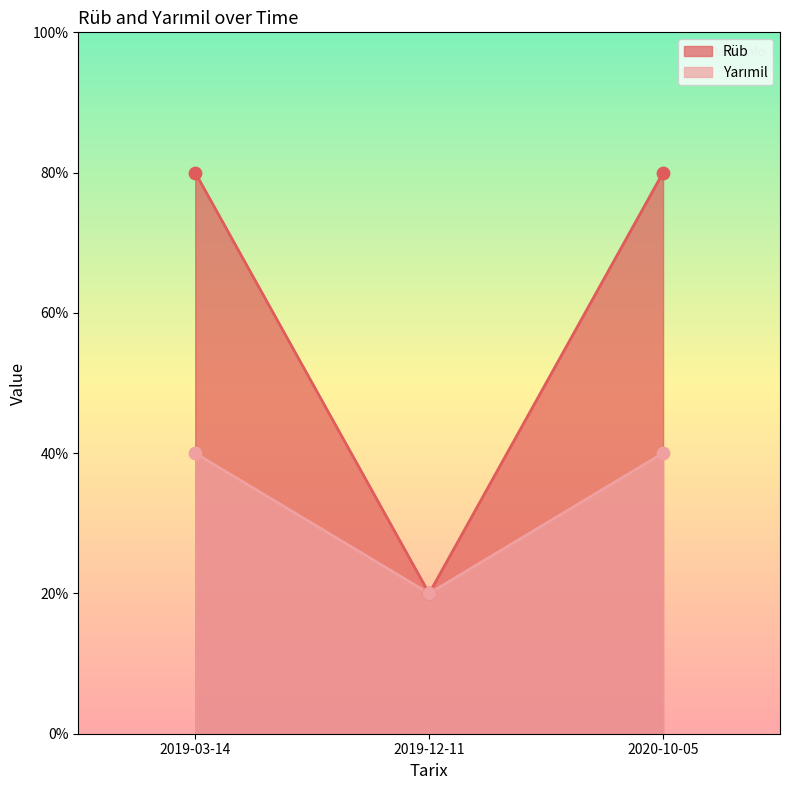

Which series has the widest spread of Y values?

Rüb